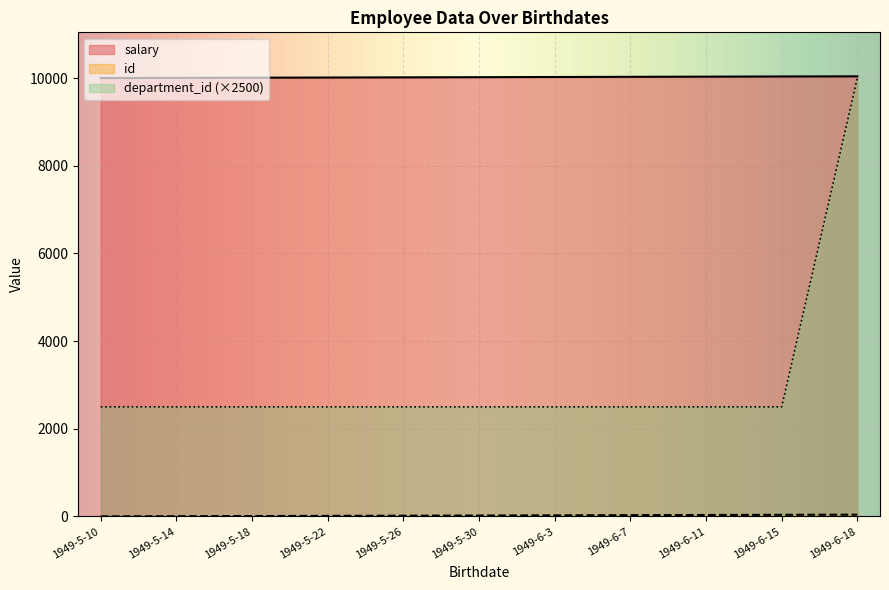

What is the difference between the second highest and minimum values in the id series?

36